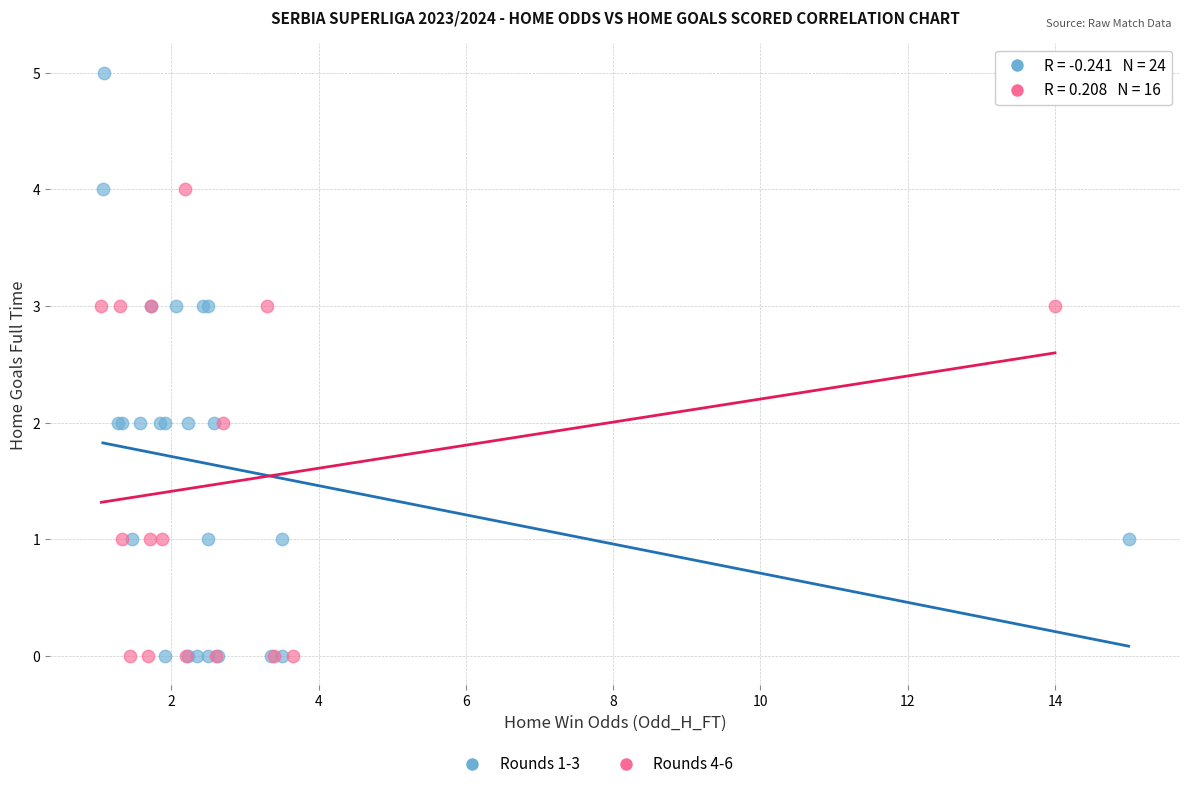

Which series has the widest spread of Y values?

Rounds 1-3